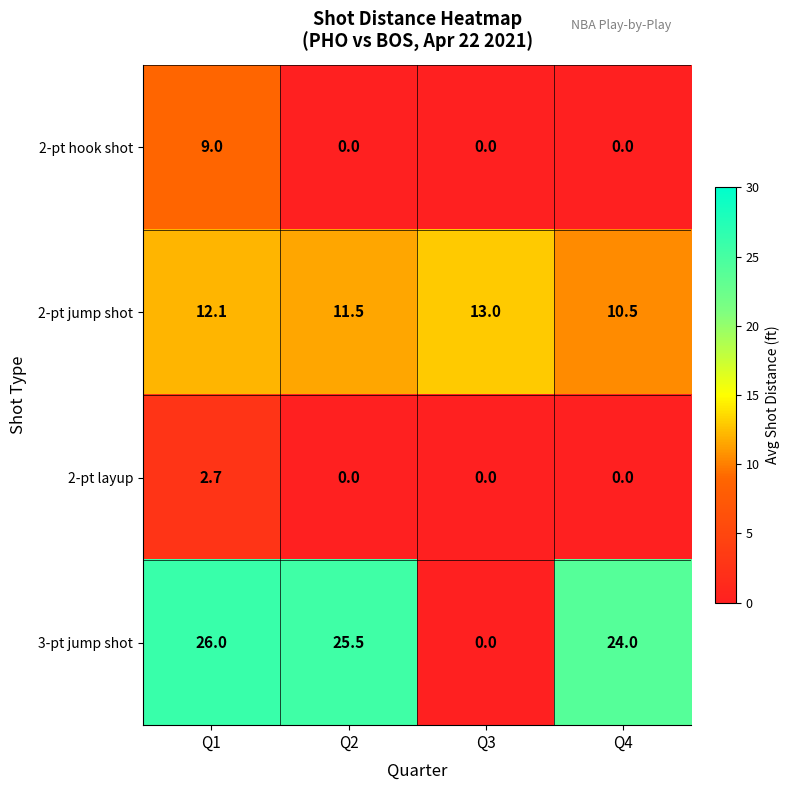

Where does the 3-pt jump shot series first go above 25?

Q1